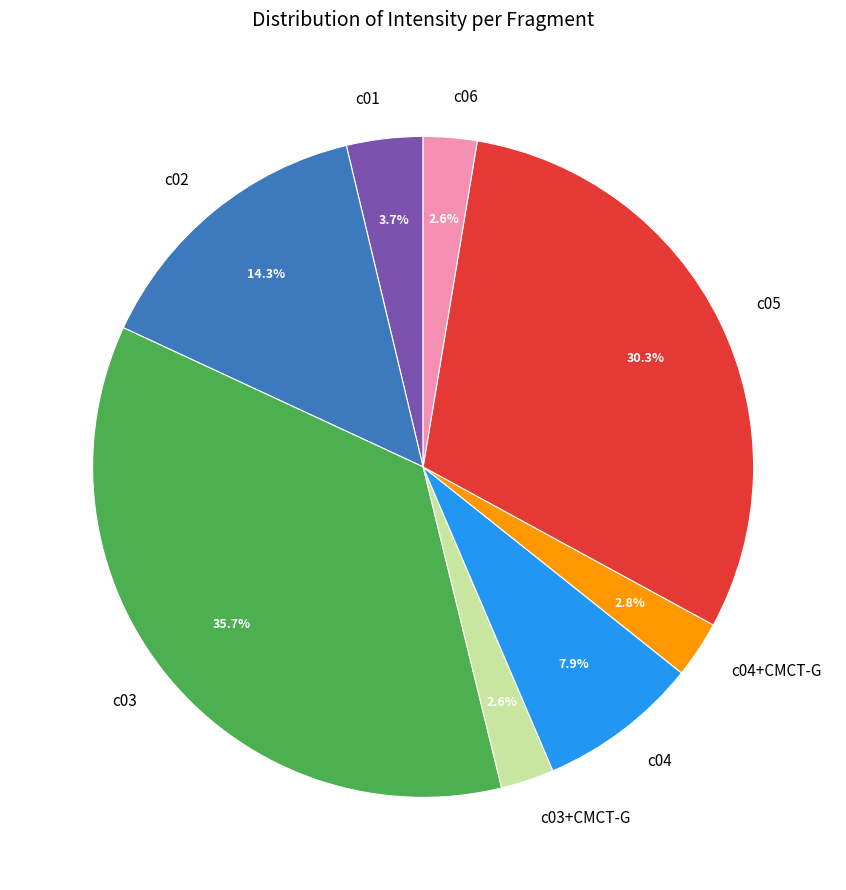

To the nearest percent, what percentage of the pie is c04+CMCT-G?

3%